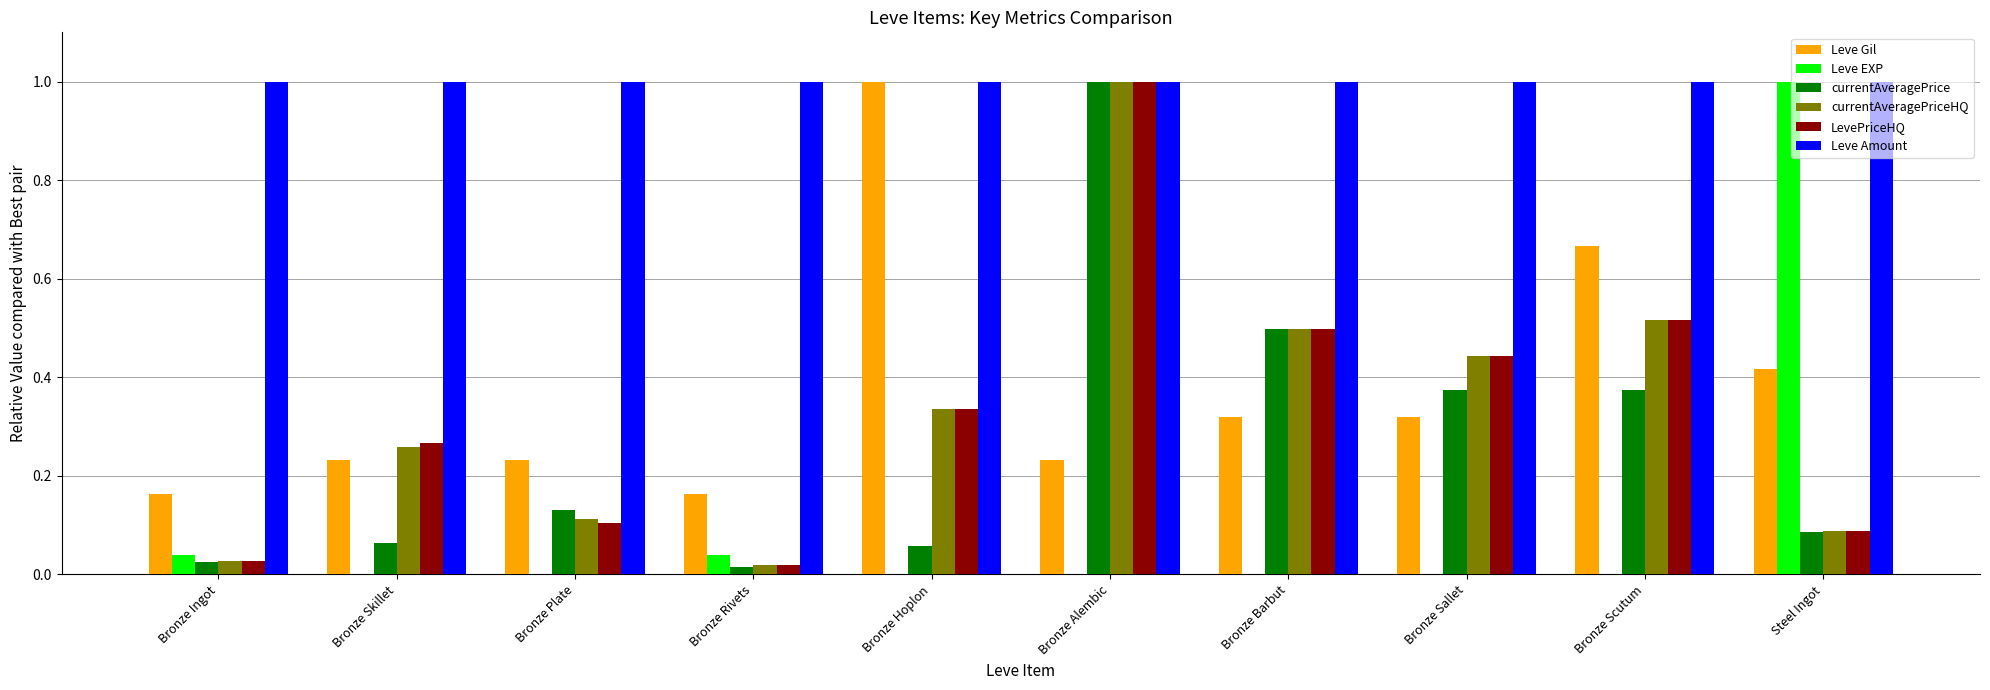

At which category is the sum across all series the highest?

Bronze Alembic